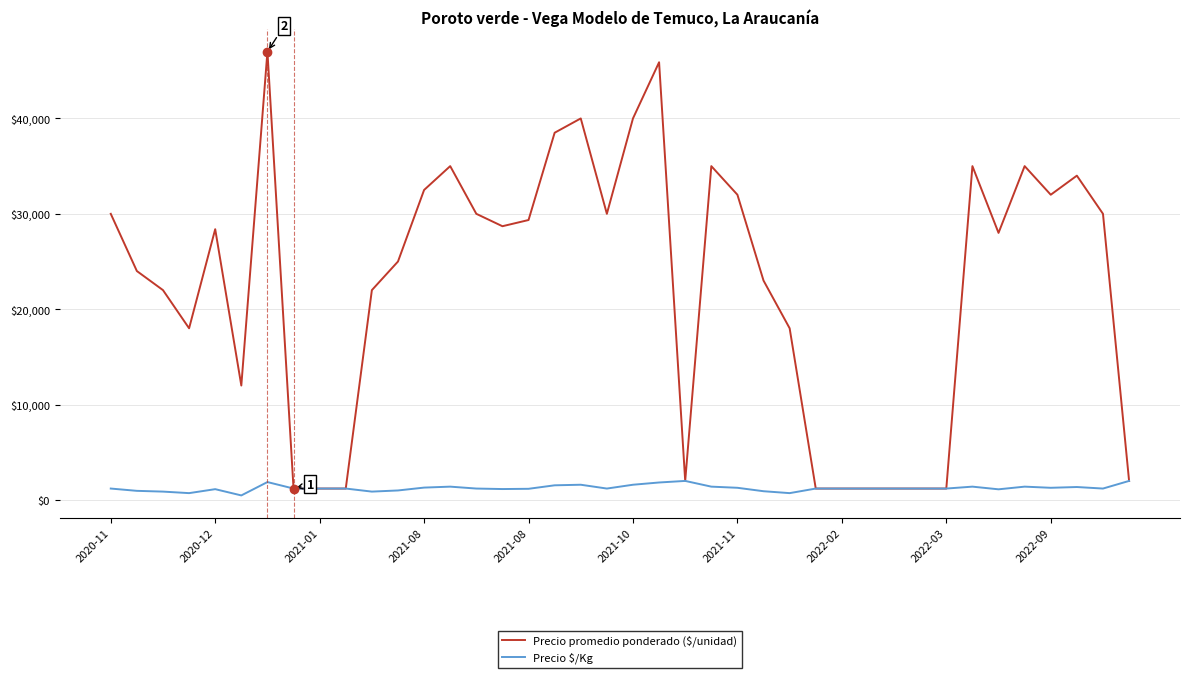

Which series has the widest spread of values?

Precio promedio ponderado ($/unidad)